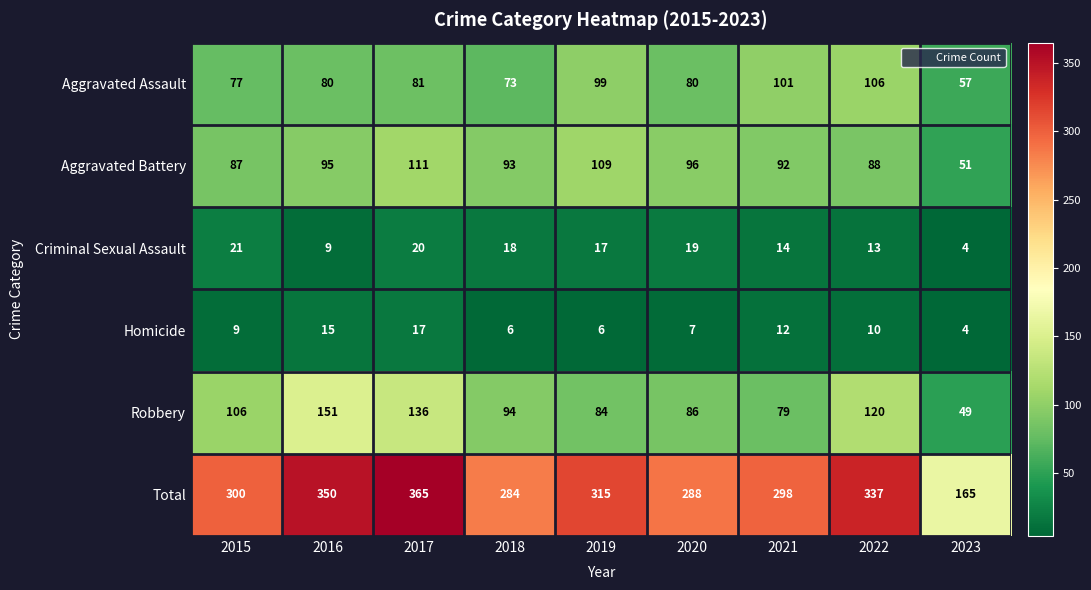

What is the difference between the highest and lowest values at 2017?

348